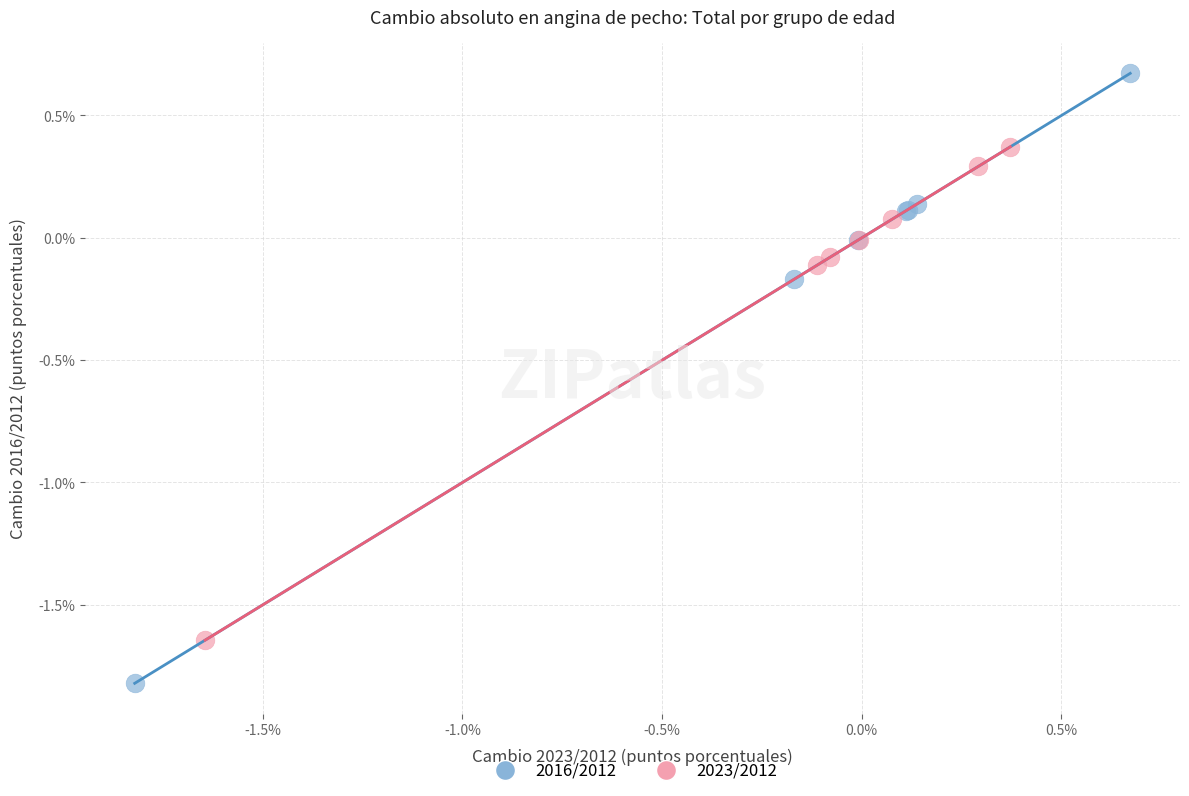

Which series has the widest spread of Y values?

2016/2012